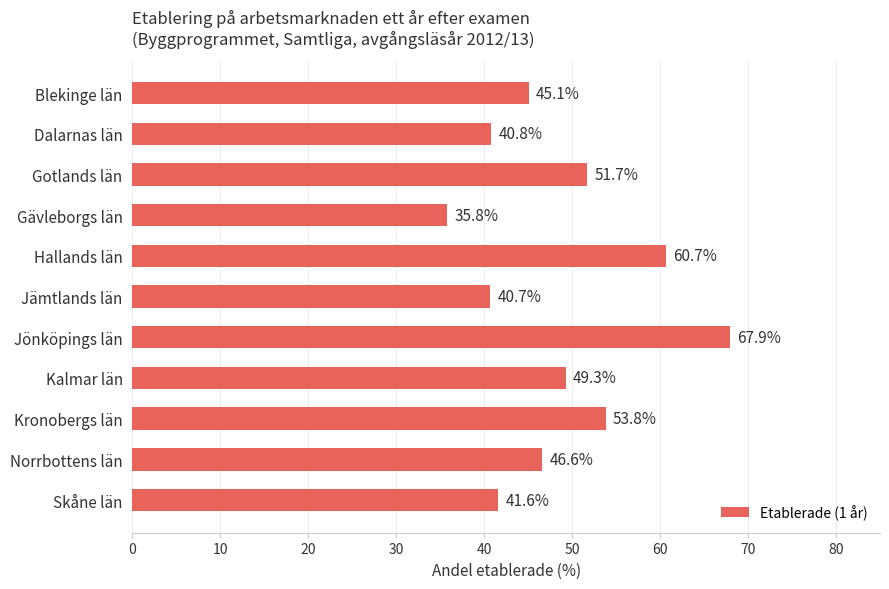

What is the smallest value displayed?

35.8